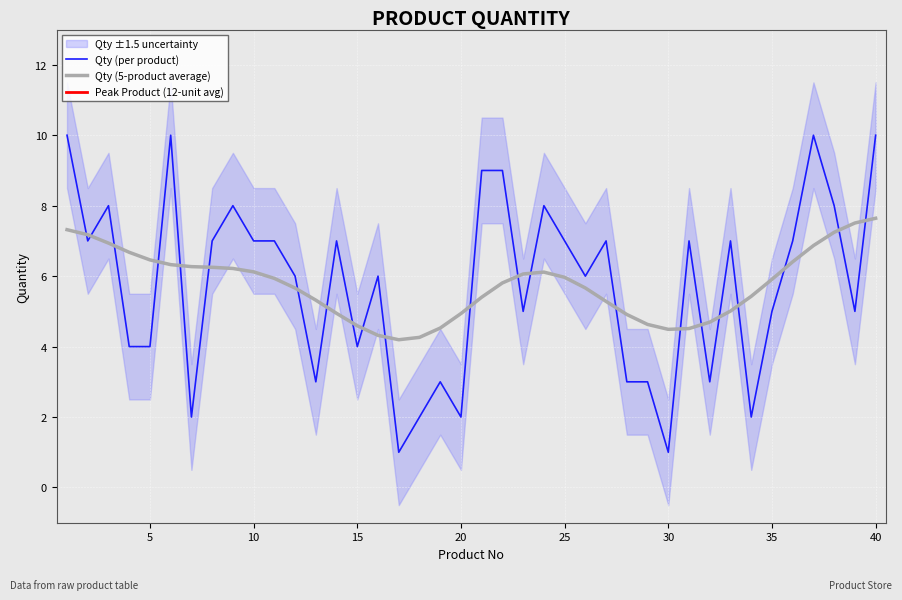

The Qty (5-product average) series shows 5.9 at 35. True or false?

True